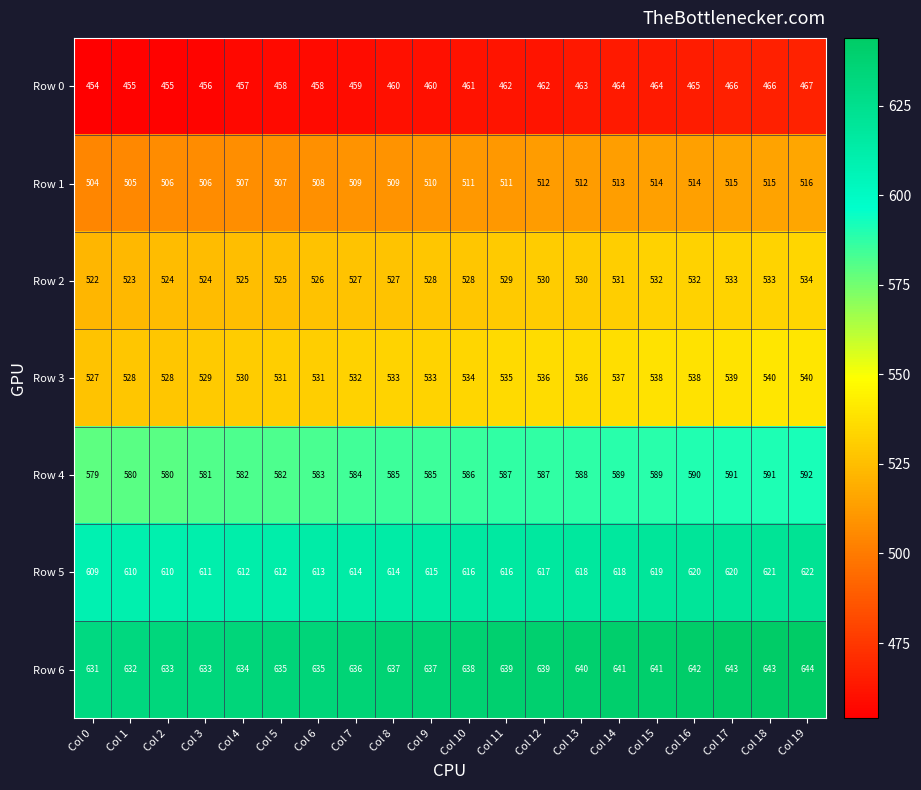

Which category has the lowest value across all series?

Col 0